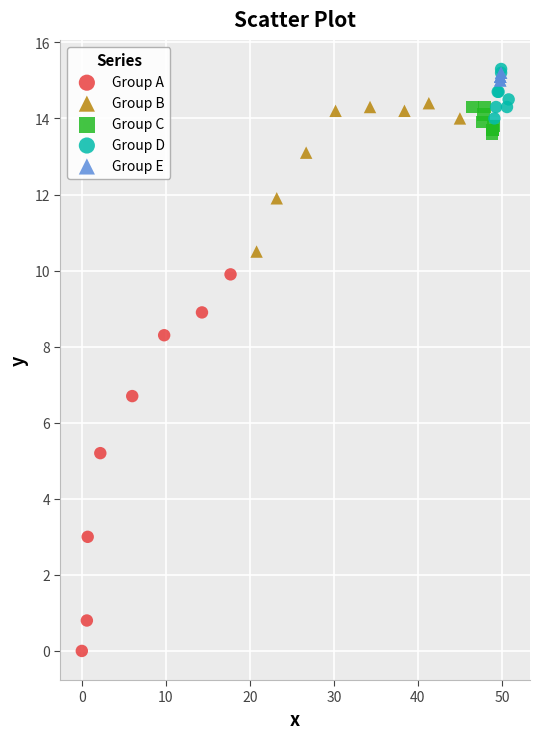

Which series contains the lowest Y value?

Group A